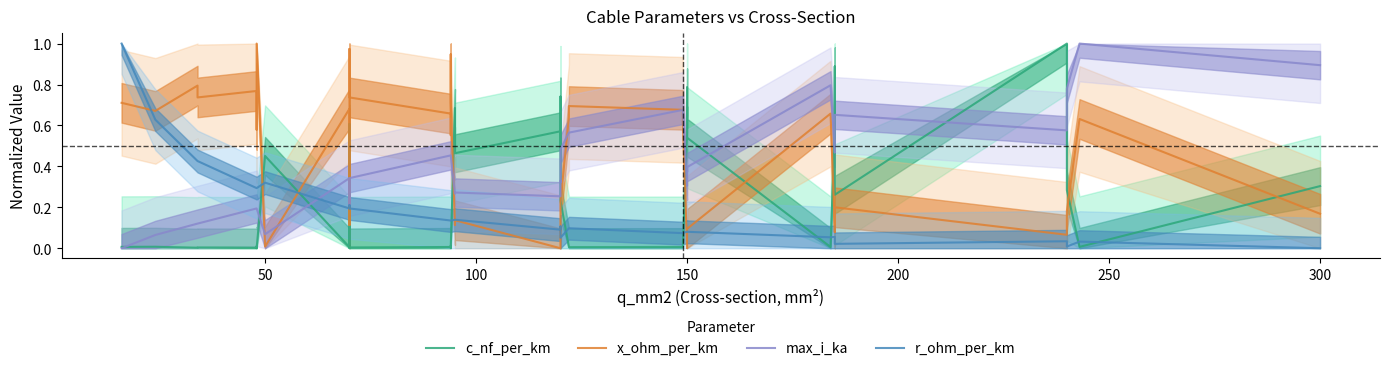

What is the average value of the c_nf_per_km series?

0.3